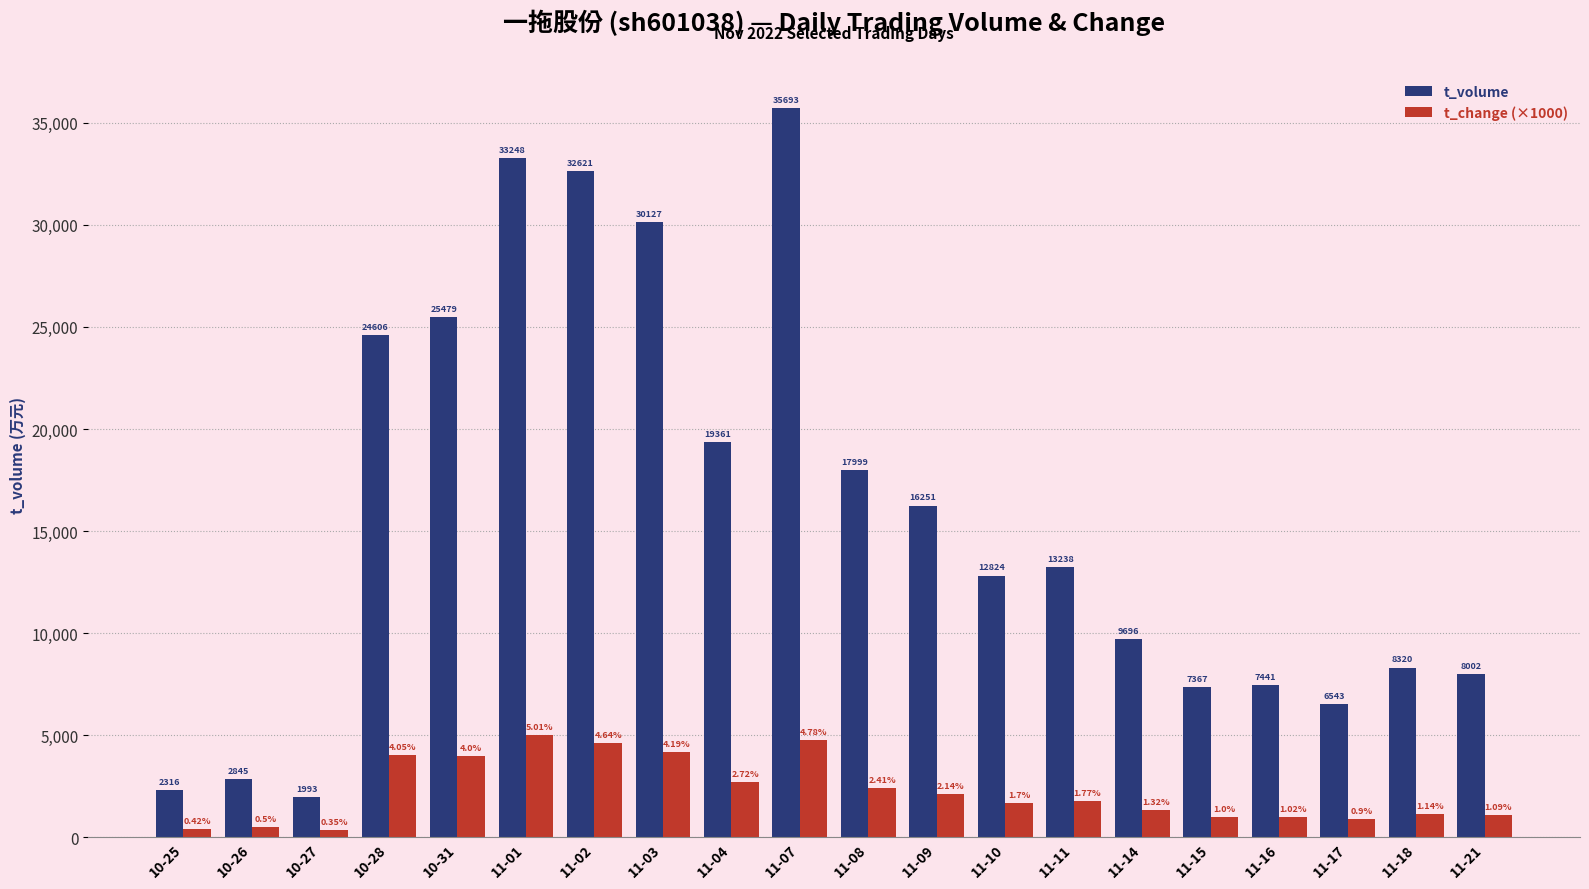

How many series are shown in this chart?

2